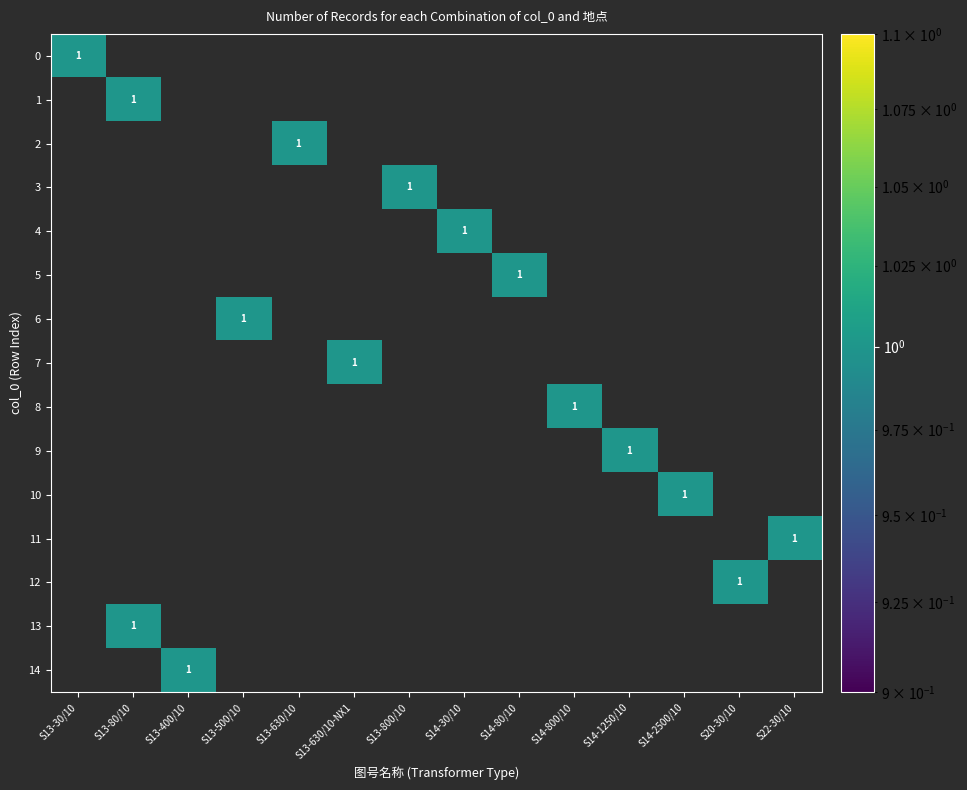

Is the value of S14-M-1250/10变压器 at 3 greater than the value of S14-M-2500/10变压器 at 12?

No